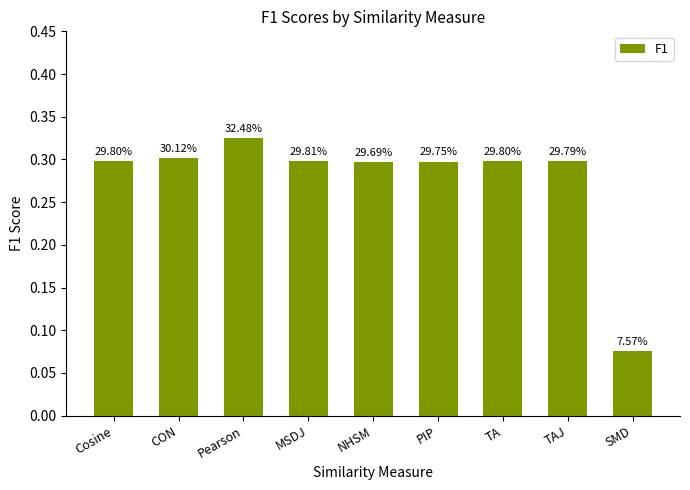

What is the minimum value shown in the chart?

0.1